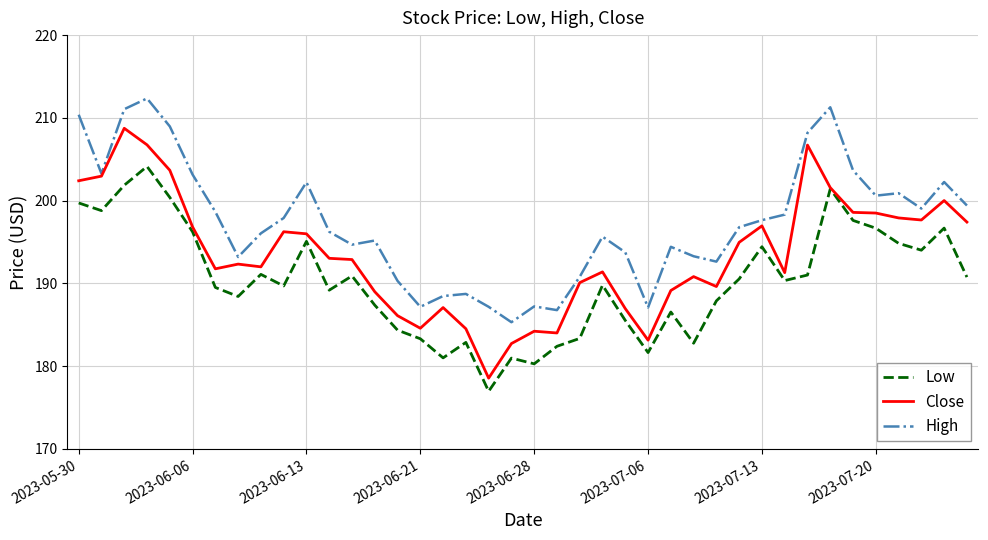

True or false: Low has more than 2 points higher than both neighbors.

True